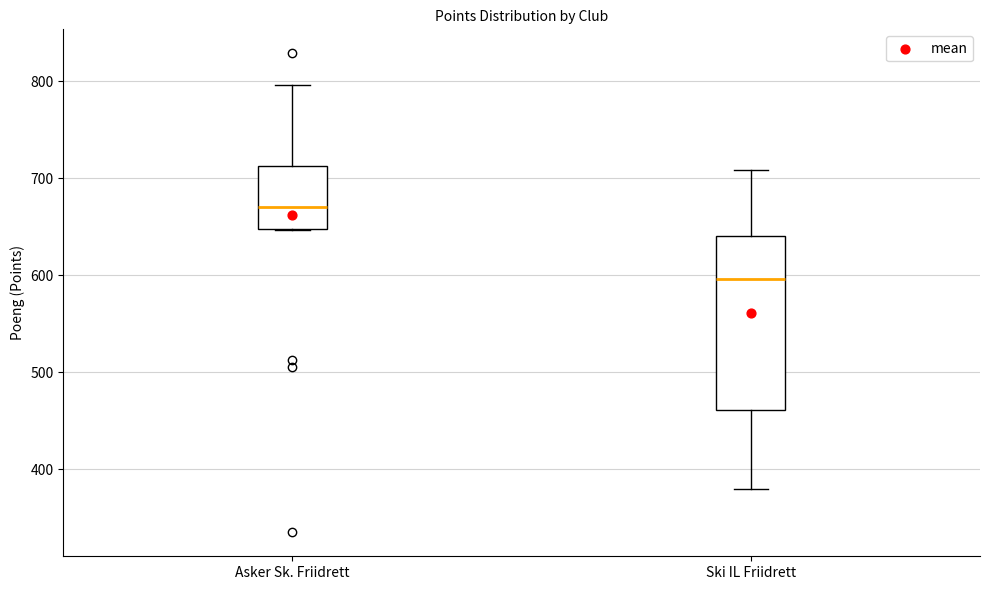

Which box is the tallest, from its lower edge to its upper edge?

Ski IL Friidrett